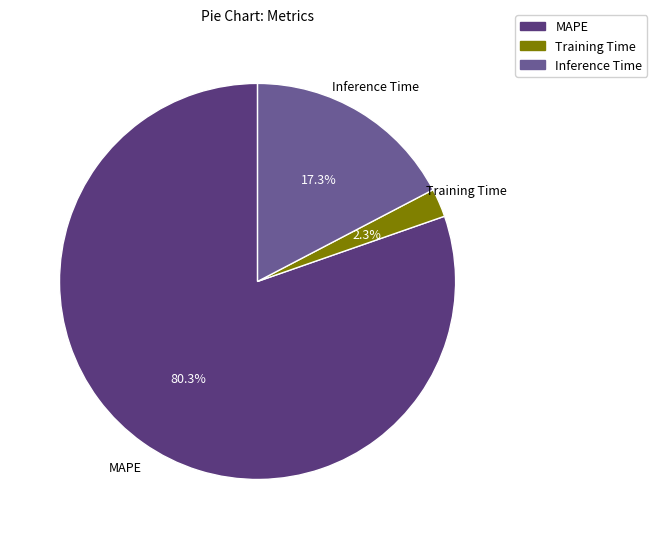

What is the largest slice in the pie chart?

MAPE